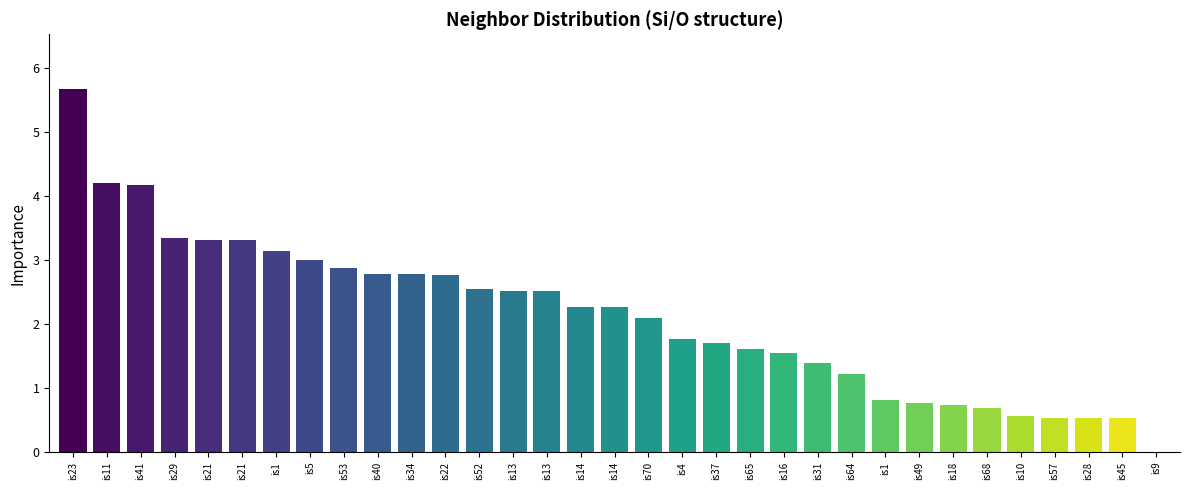

Approximately how many times larger is the value at is4 compared to is14?

0.8